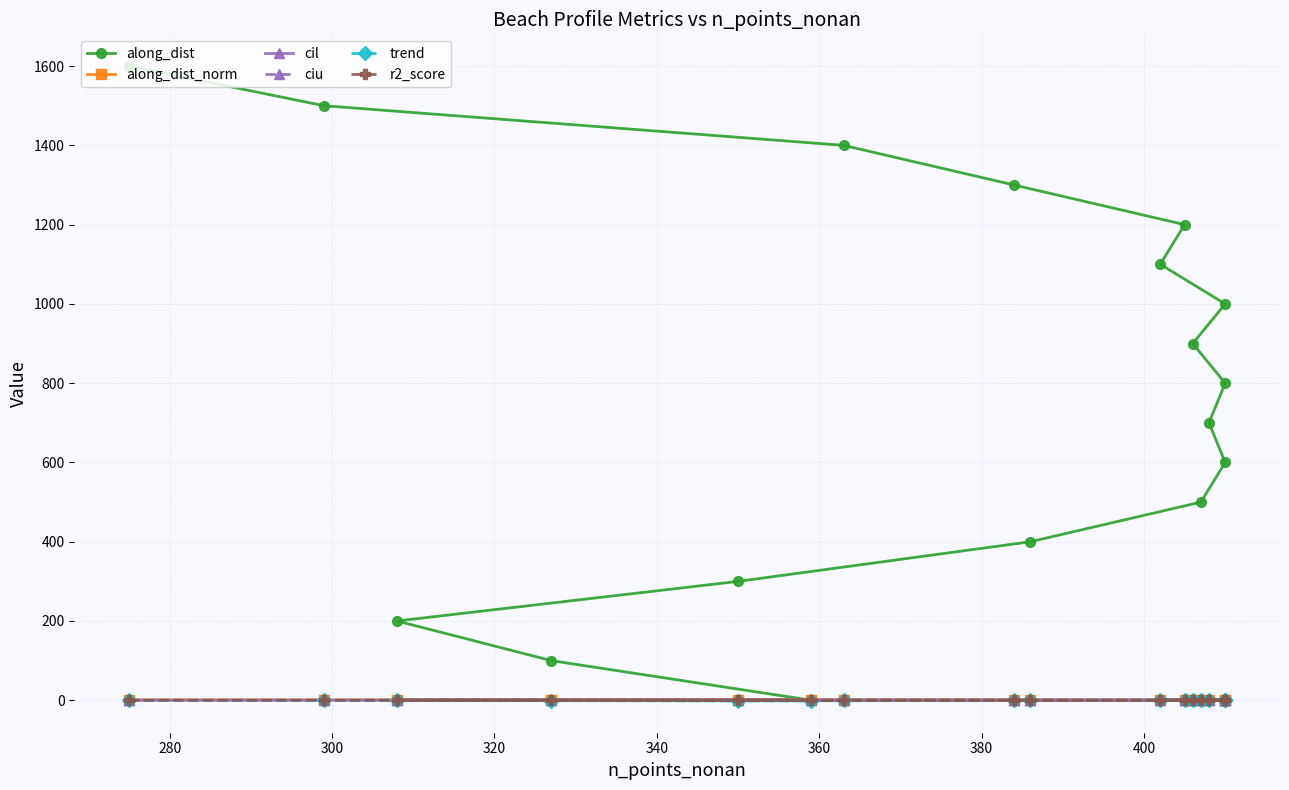

True or false: along_dist_norm and trend cross at least once.

False